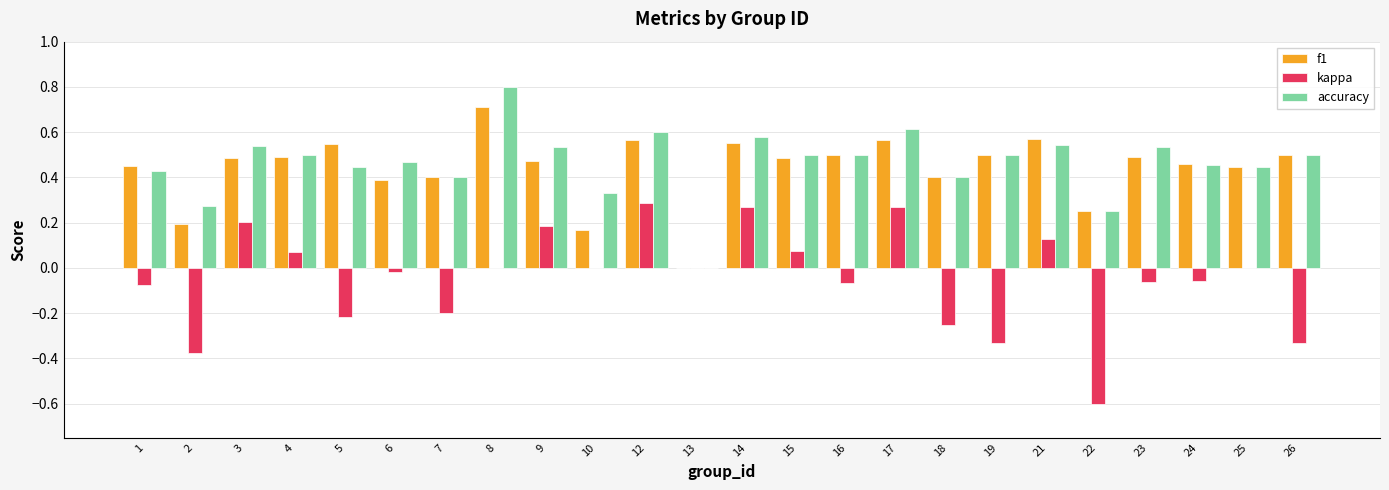

Which label corresponds to the largest value in the chart?

8